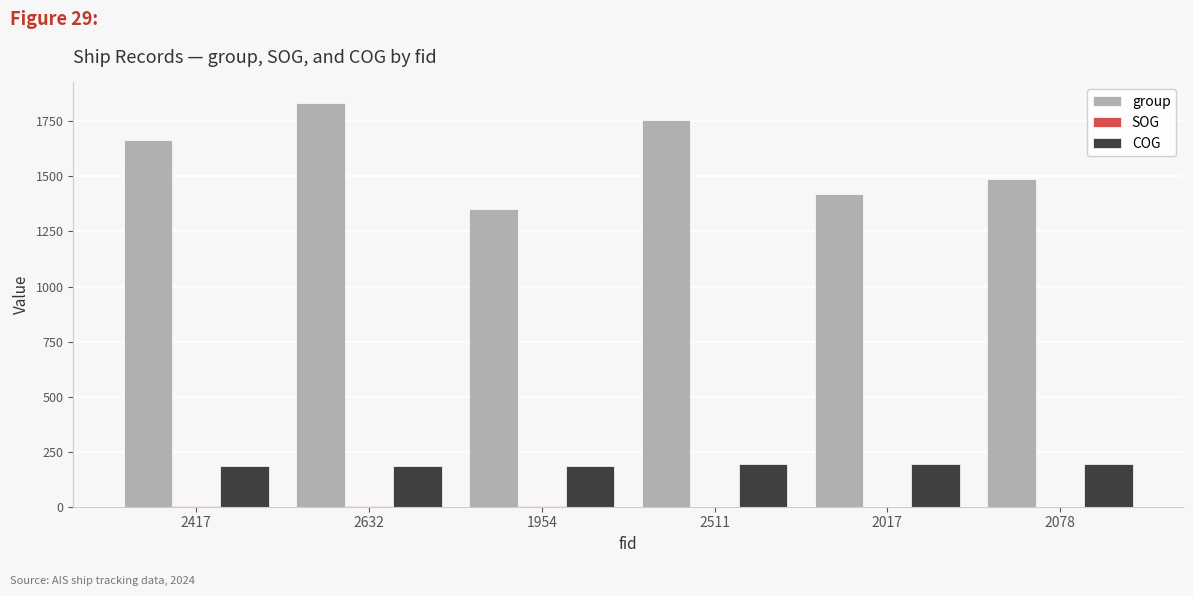

The value of COG at 2632 is 186.0. True or false?

True